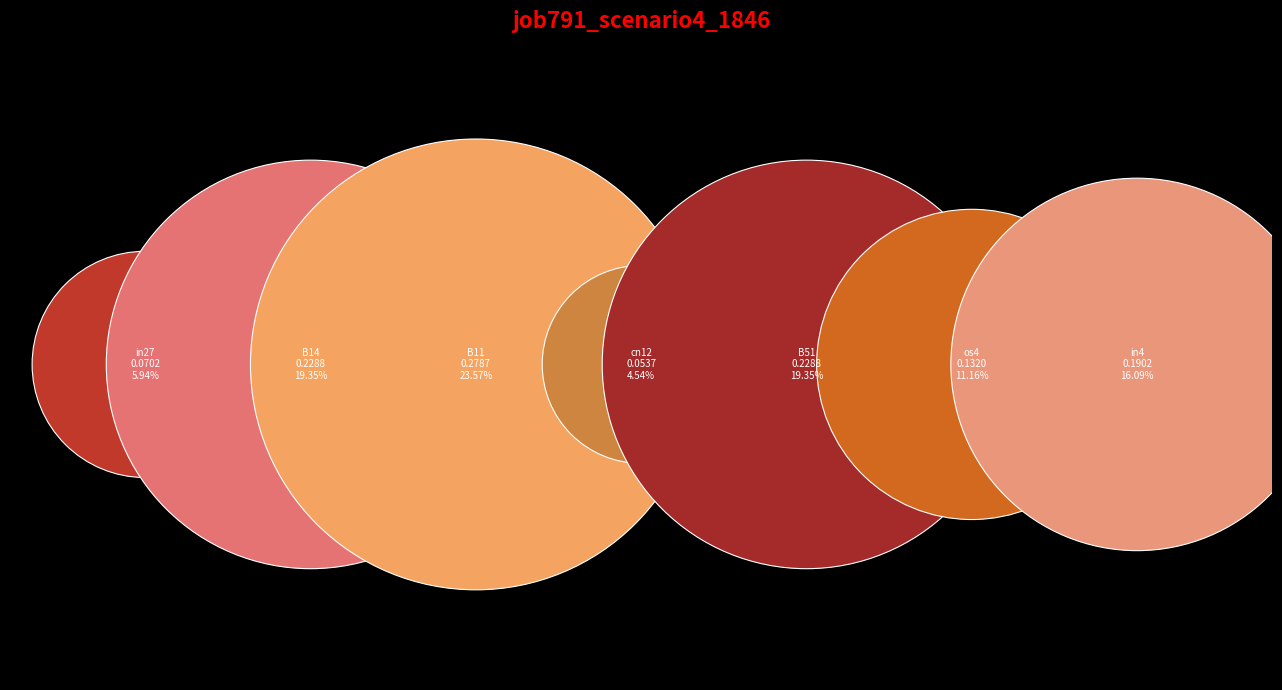

To the nearest percent, what is the difference between the largest and smallest slice percentages?

19%